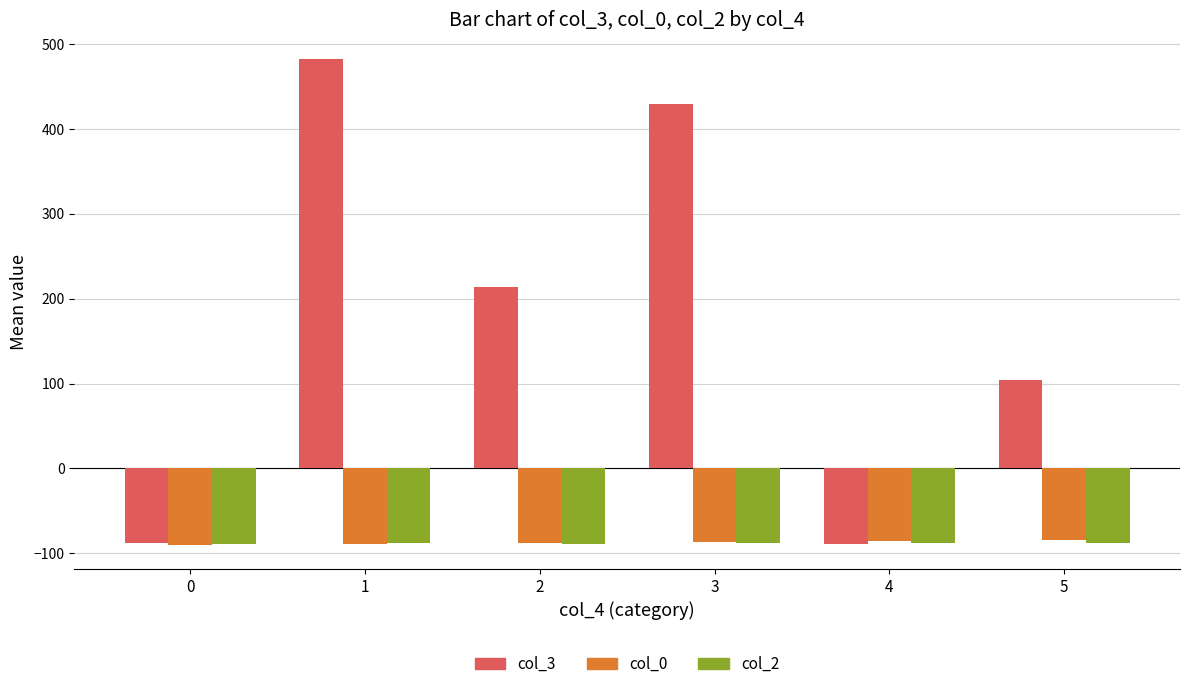

What is the smallest value displayed?

-89.9